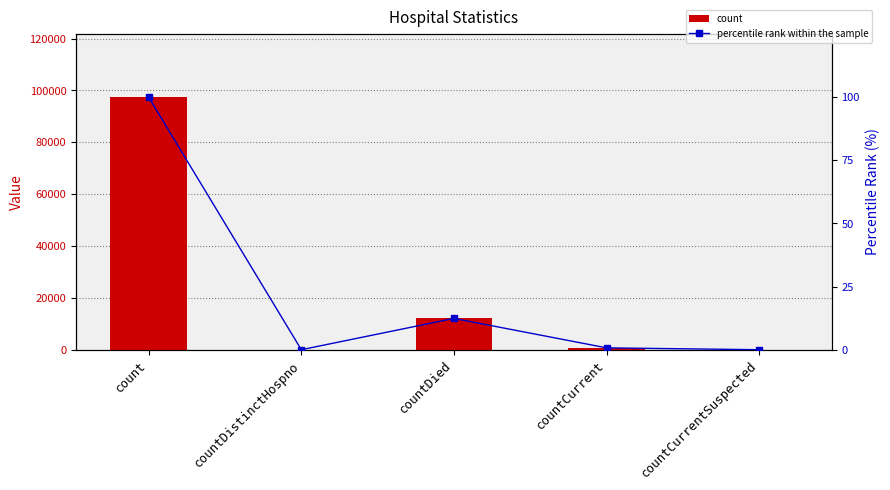

Reading left to right, extract all data points from this chart.

count: 97376.0	0.0	12064.0	715.0	0.0
percentile rank within the sample: 100.0	0.0	12.4	0.7	0.0